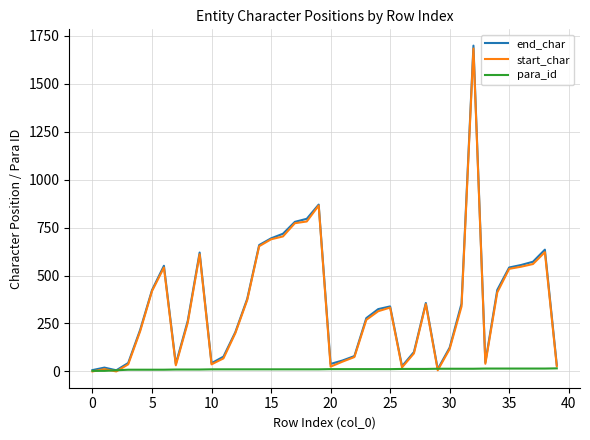

What is the highest value of the start_char series?

1684